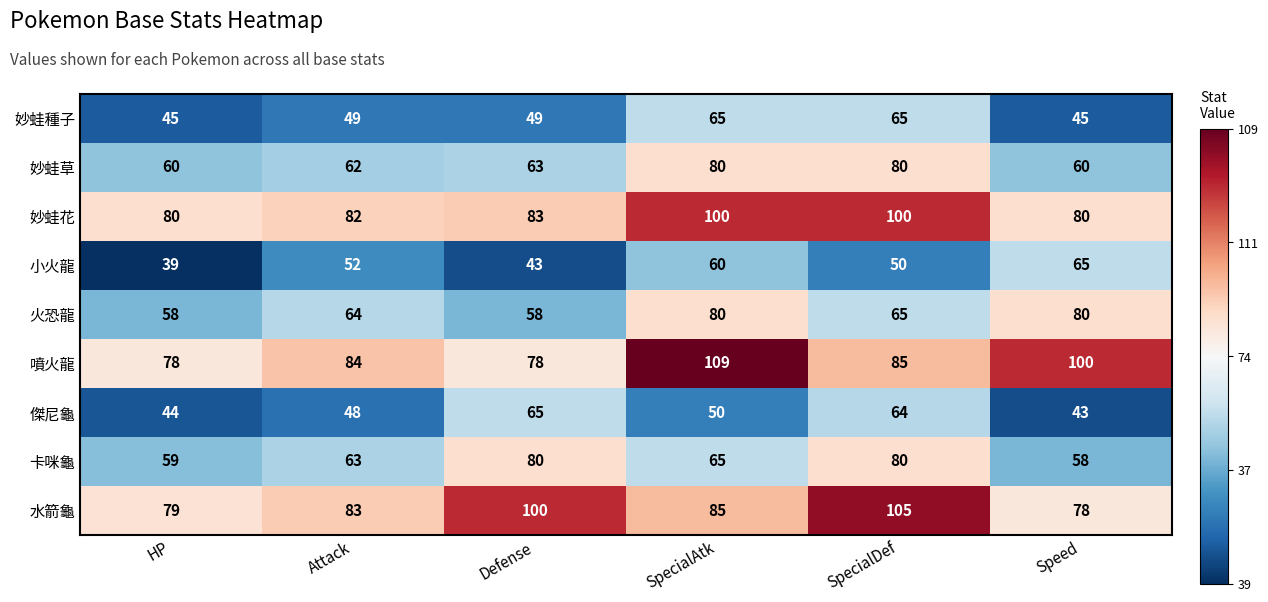

What is the total value across all series at SpecialDef?

694